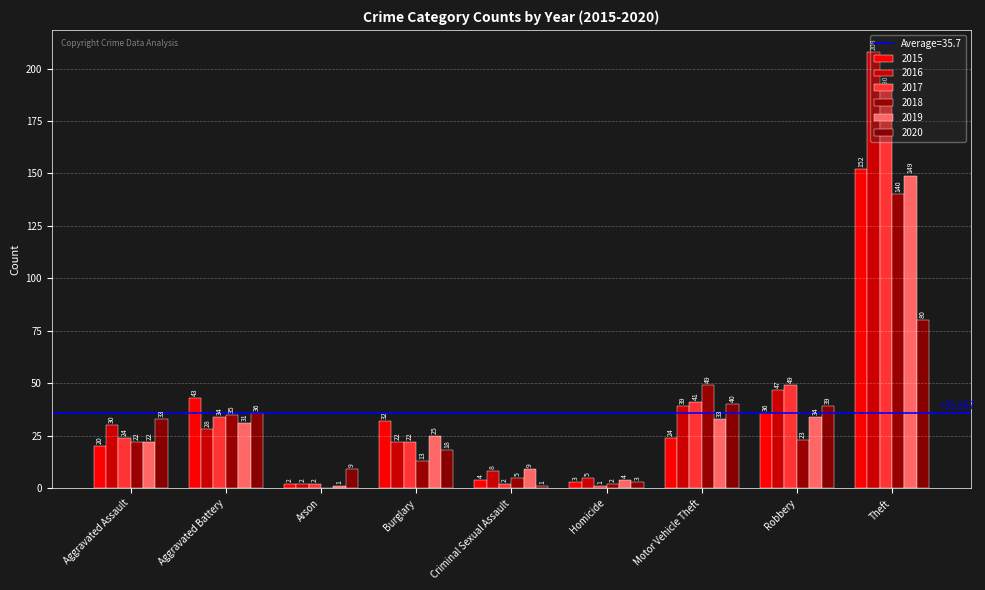

List the series in order of their peak value, highest first.

2016, 2017, 2015, 2019, 2018, 2020